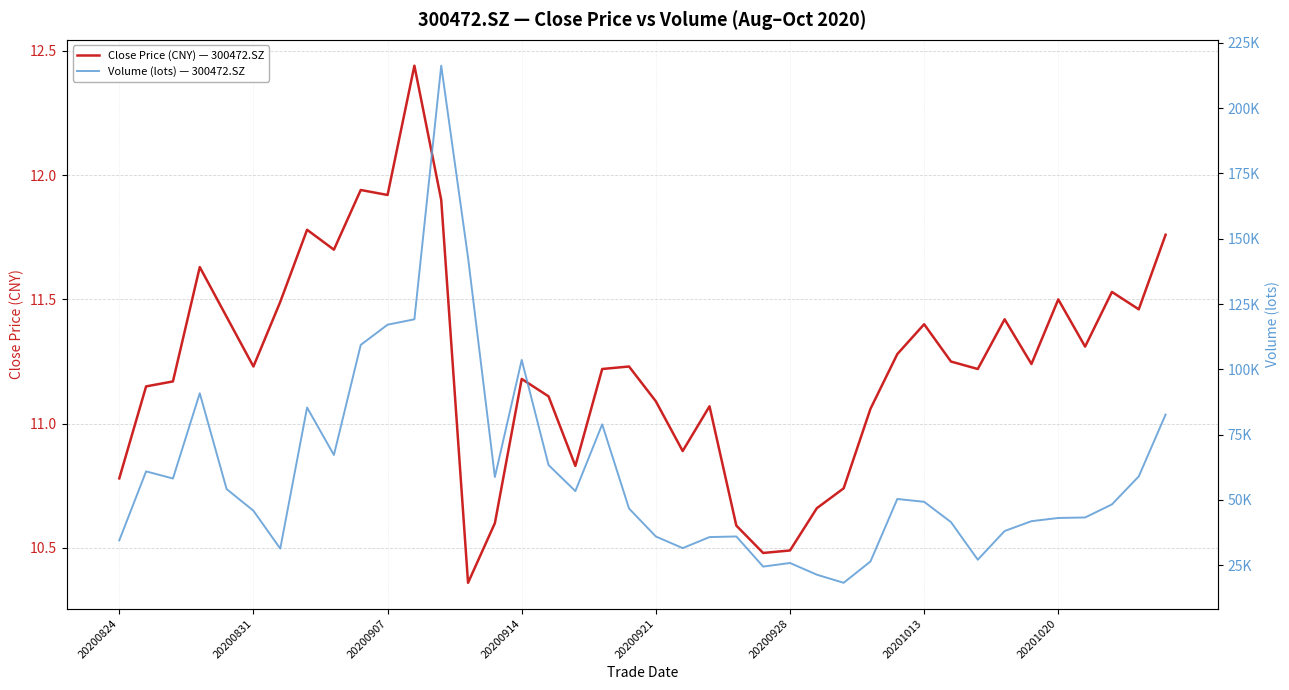

What is the difference between the second highest and second lowest values in the Volume (lots) — 300472.SZ series?

121333.6